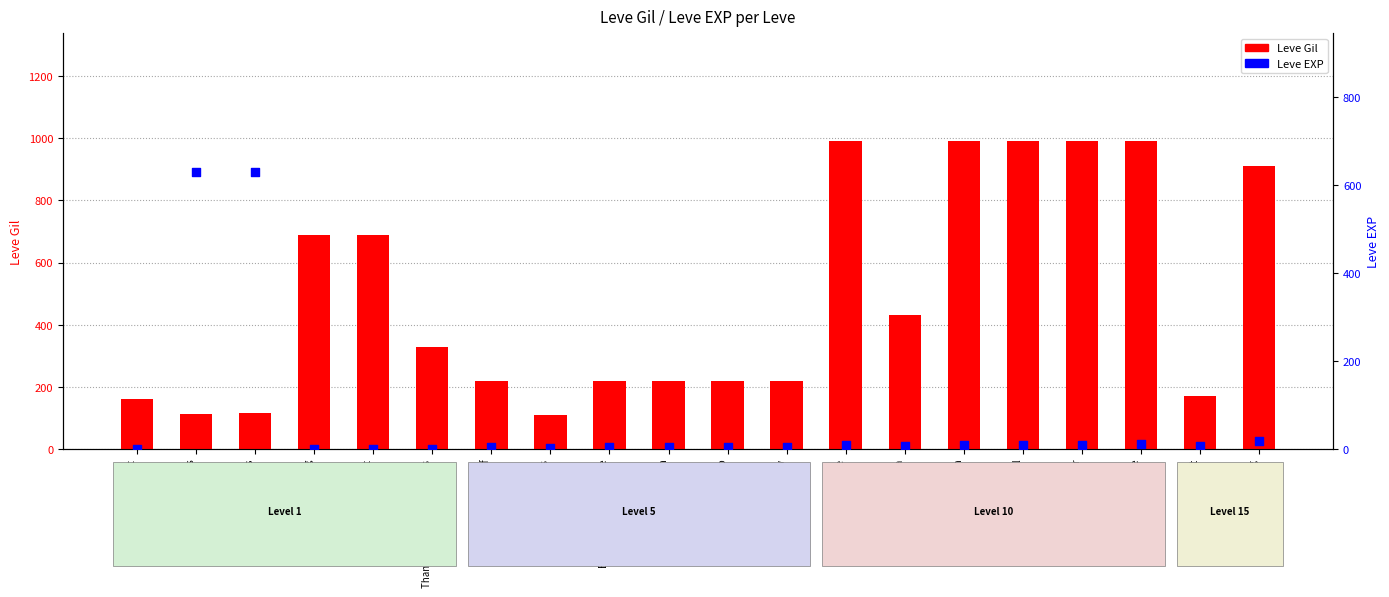

Which series reaches the maximum Y coordinate?

Leve Gil